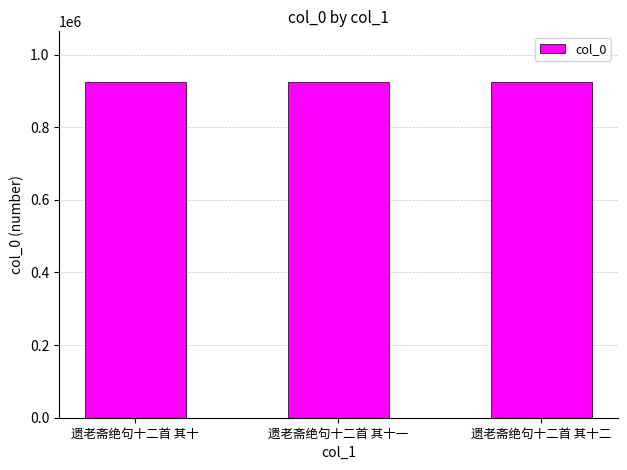

What is the average value?

925033